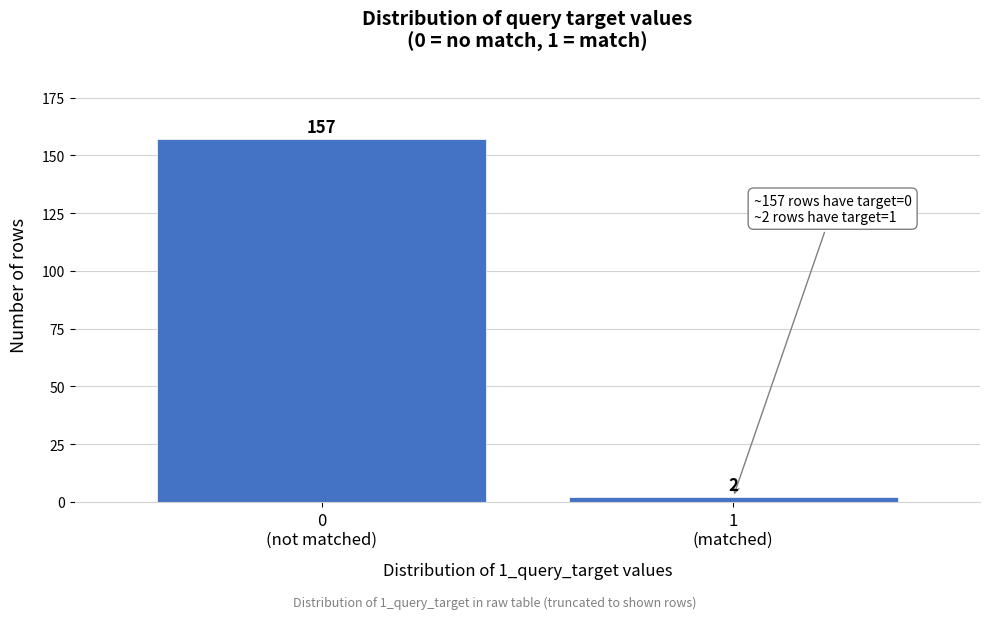

Reading right to left, list all the values displayed in this chart.

2	157